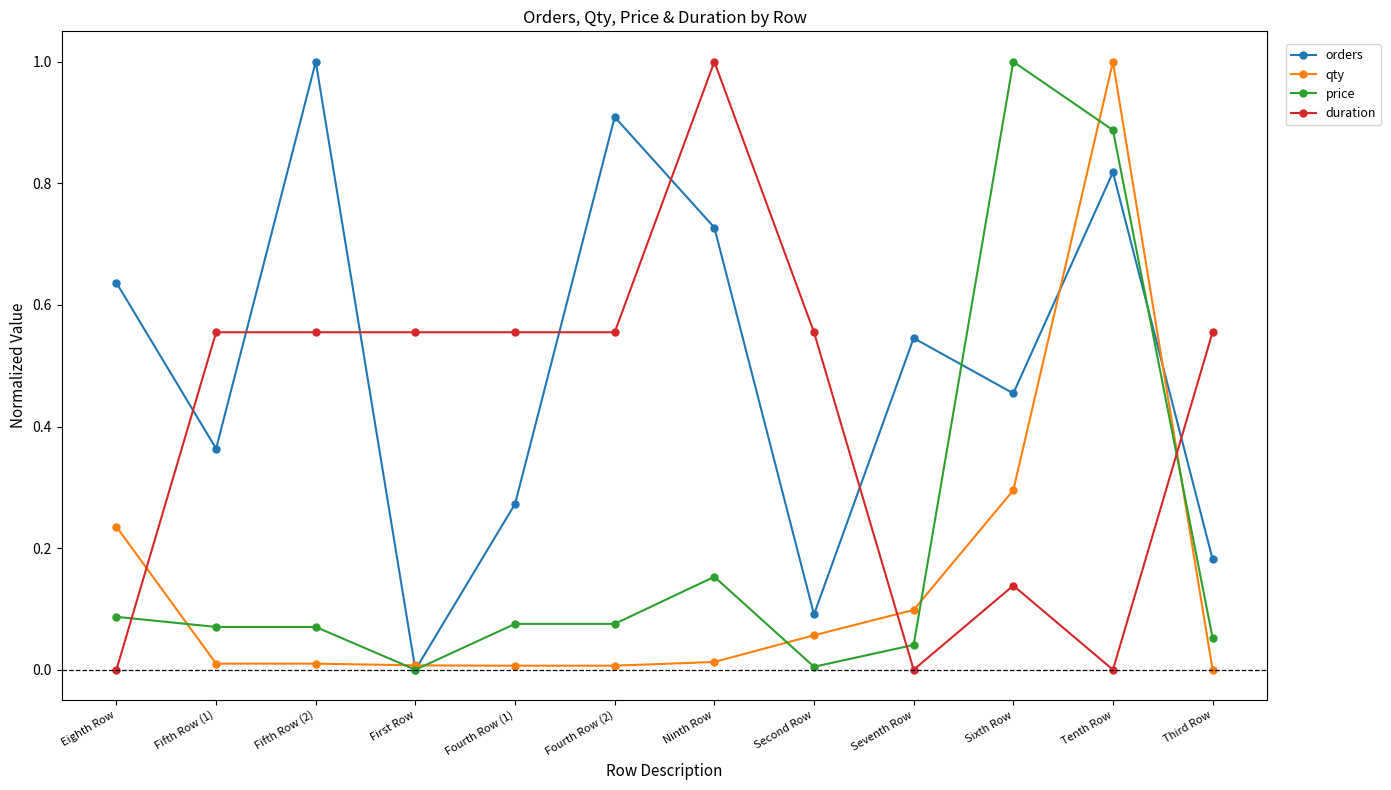

True or false: qty has a value of 0.0 at Fourth Row (1).

True